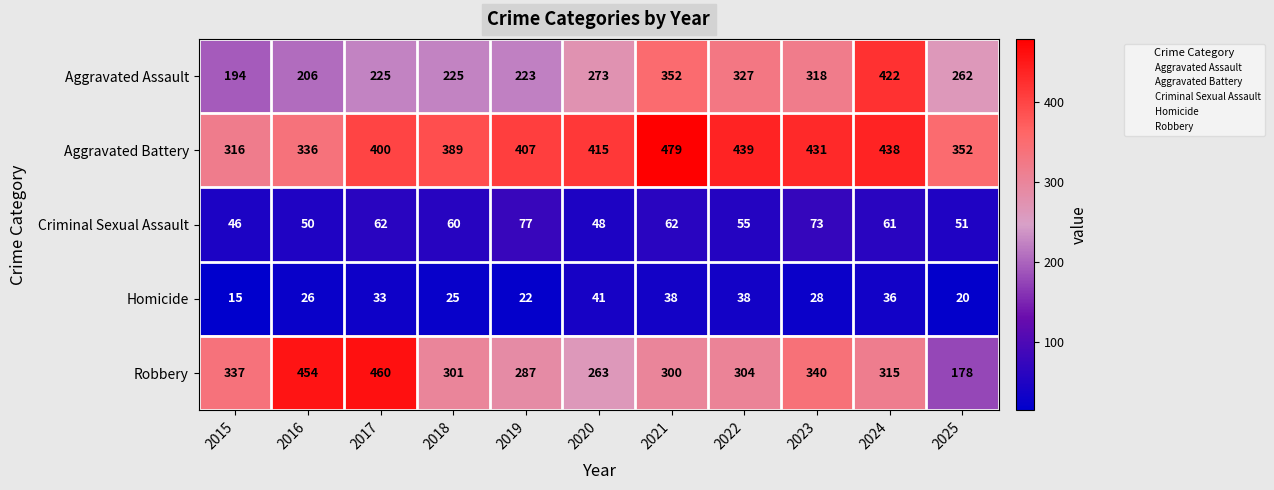

What is the lowest value of the Criminal Sexual Assault series?

46